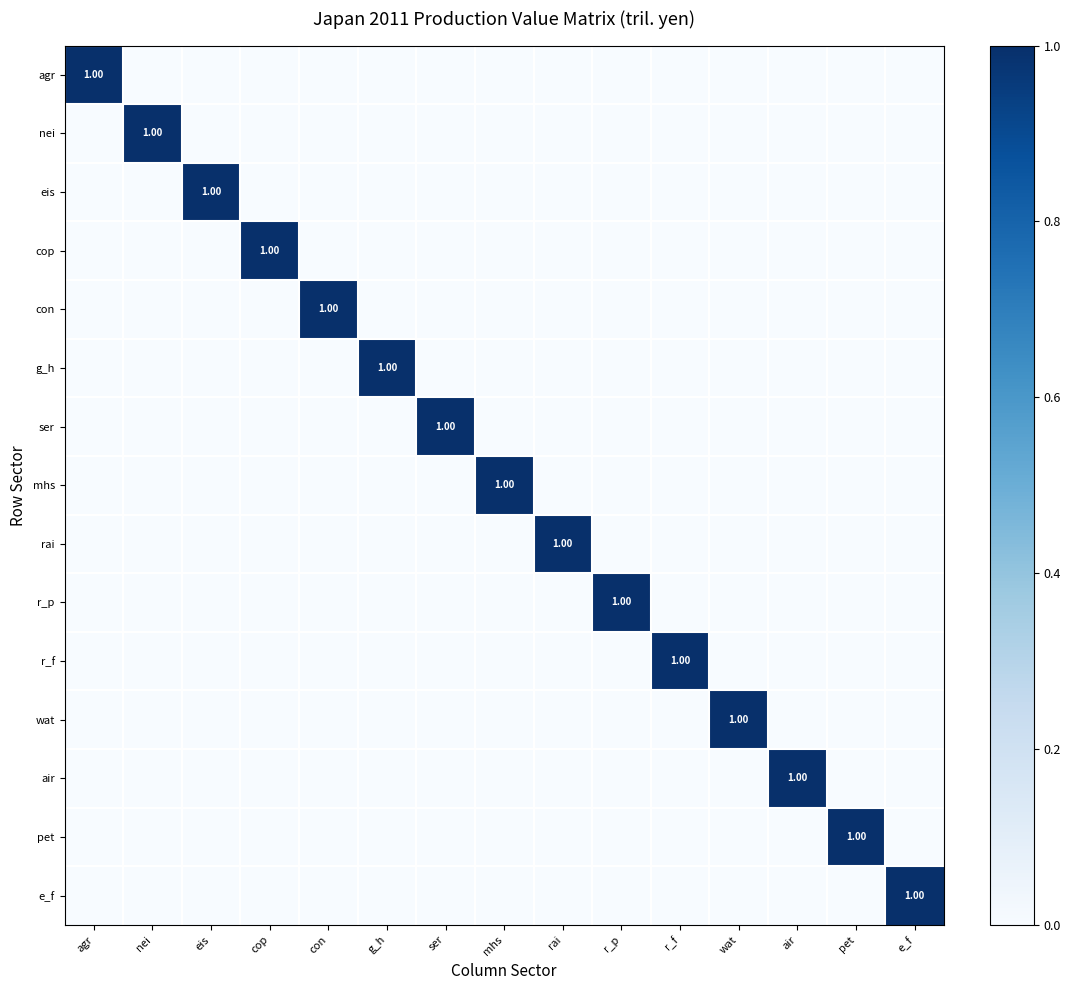

At how many categories does at least one series exceed 0?

15